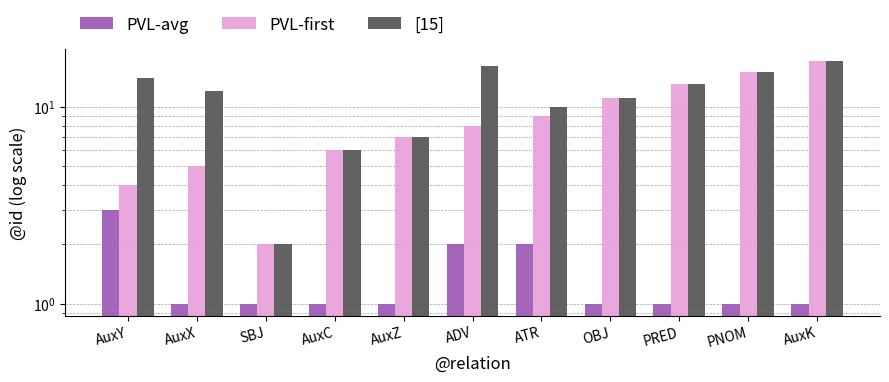

Is it true that PVL-avg equals 3 at AuxY?

True